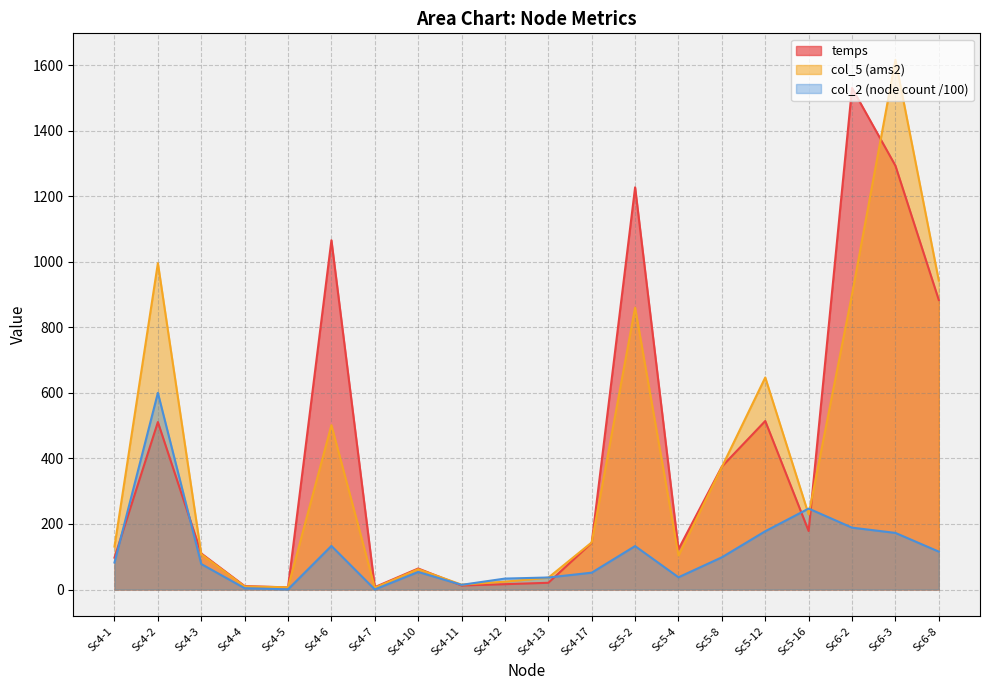

Does the chart display data point markers on the line(s)?

No